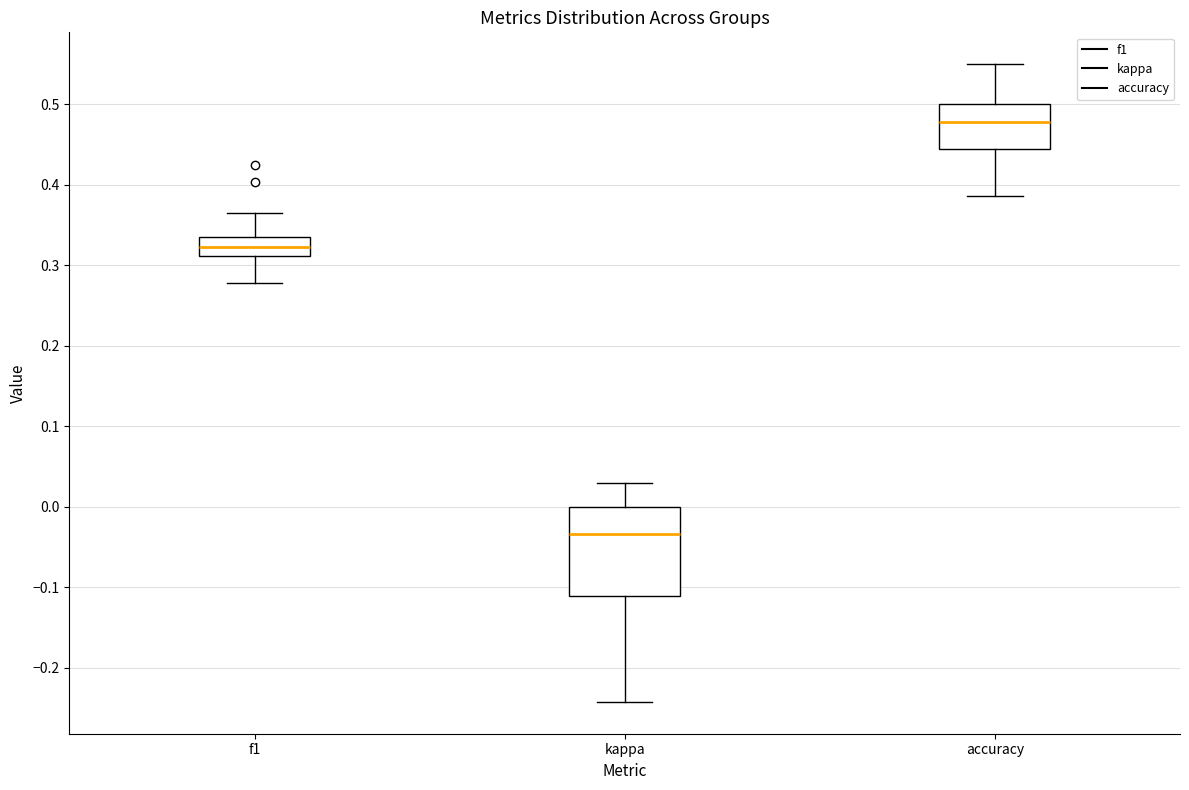

Which box's median line is the lowest?

kappa